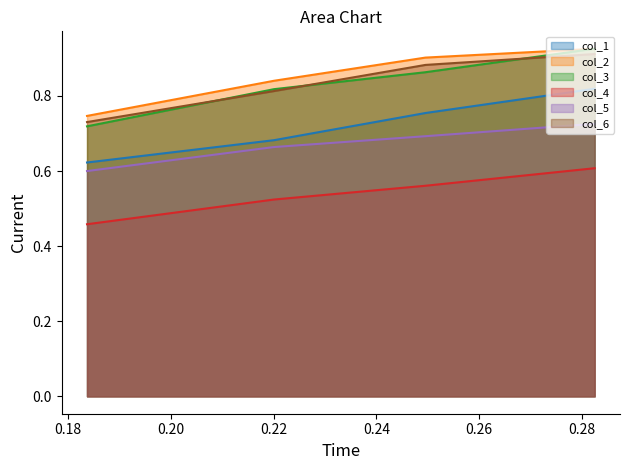

Is the value of col_2 line at 0.22 greater than the value of col_5 line at 0.18?

Yes